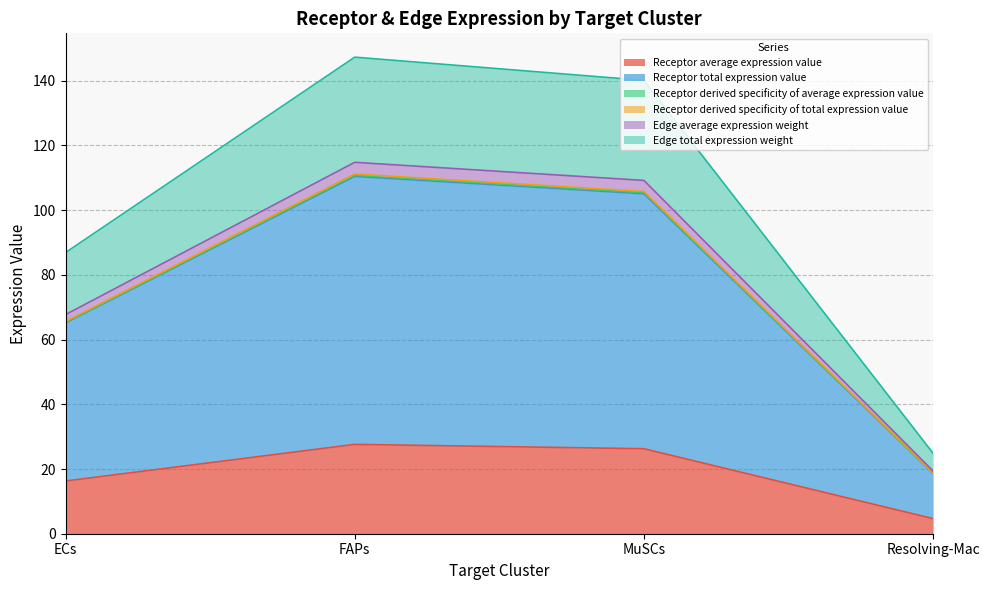

What is the label of the 1st point from the left?

ECs